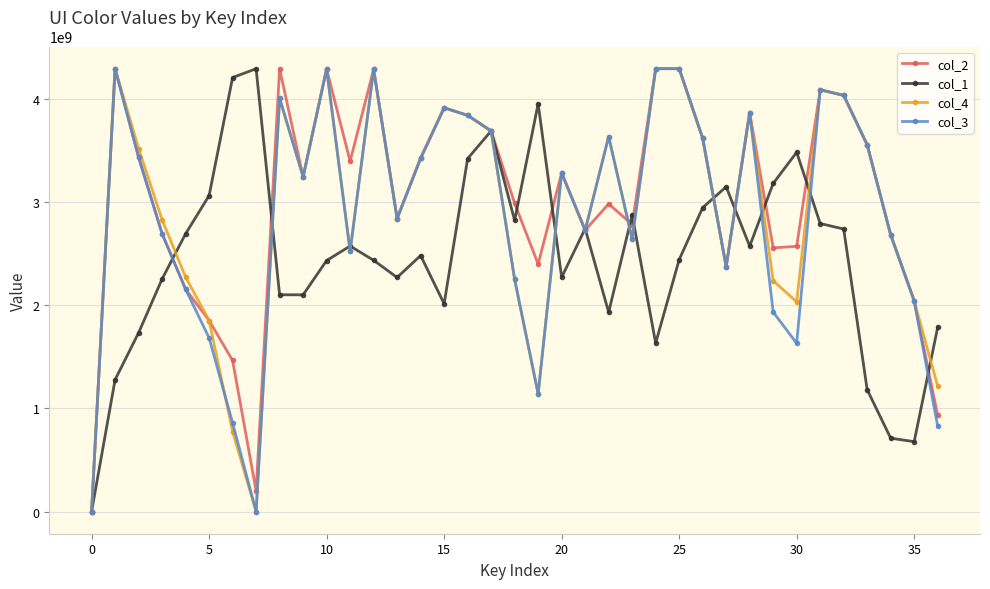

What is the difference between the maximum and second lowest values in the col_4 series?

4294967040